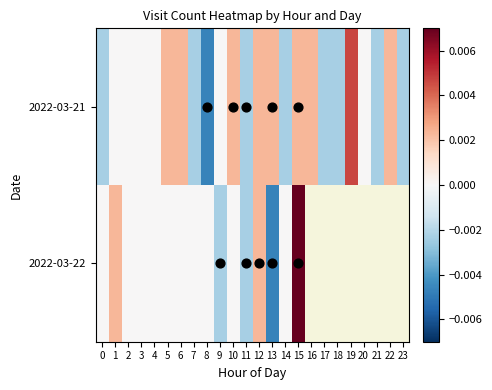

At which label is 2022-03-21 closest to 0?

1